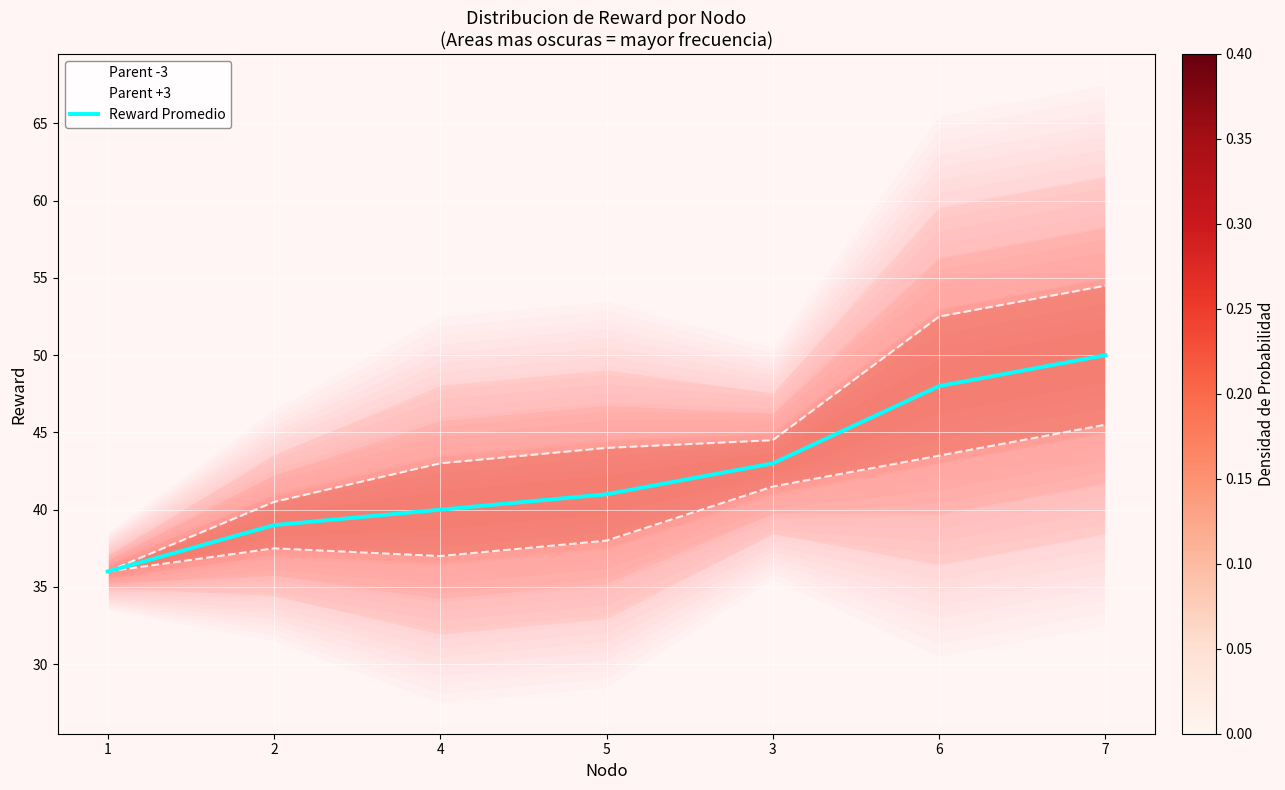

Which series changed the most between 5 and 7?

Parent +3